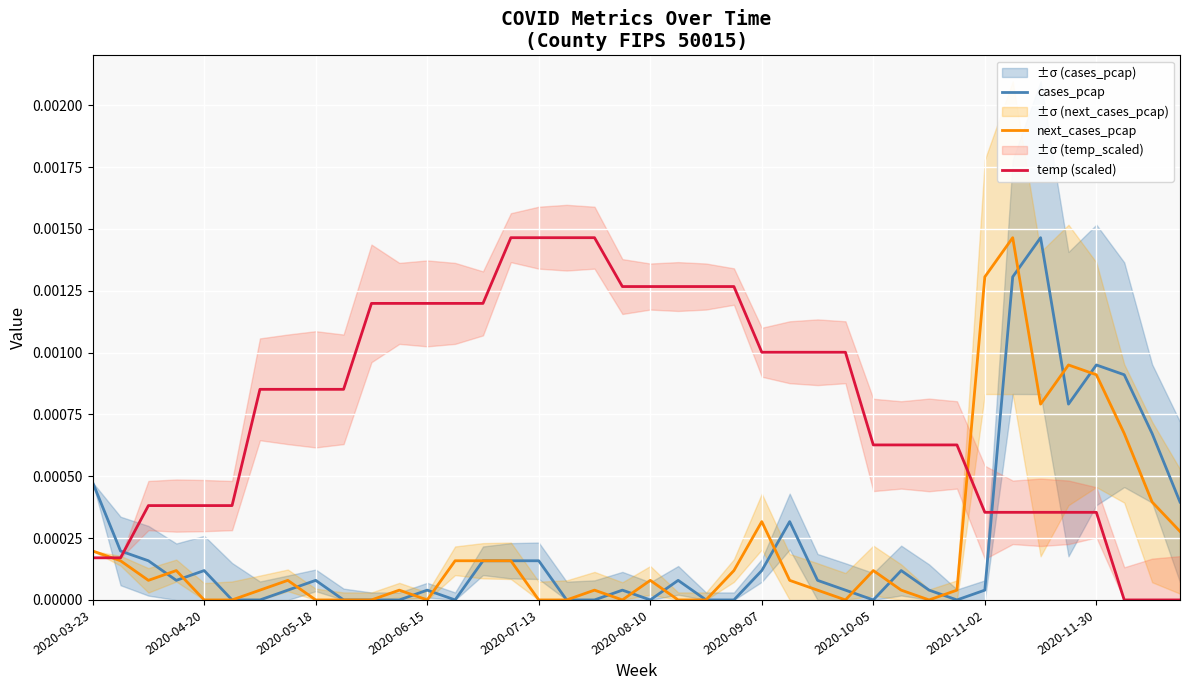

Where is the first local maximum for cases_pcap?

2020-04-20